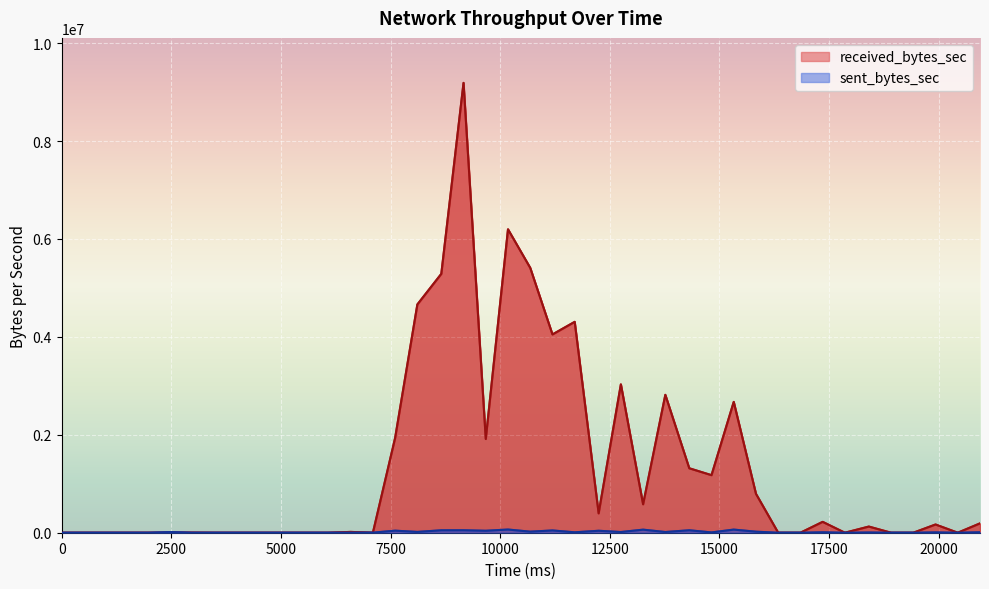

Is the value of received_bytes_sec at 36 greater than the value of sent_bytes_sec at 36?

No